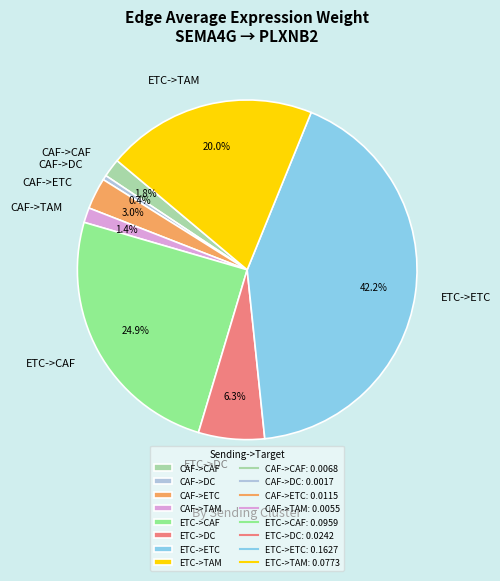

To the nearest percent, what is the difference between the ETC->CAF and CAF->DC slice percentages?

24%